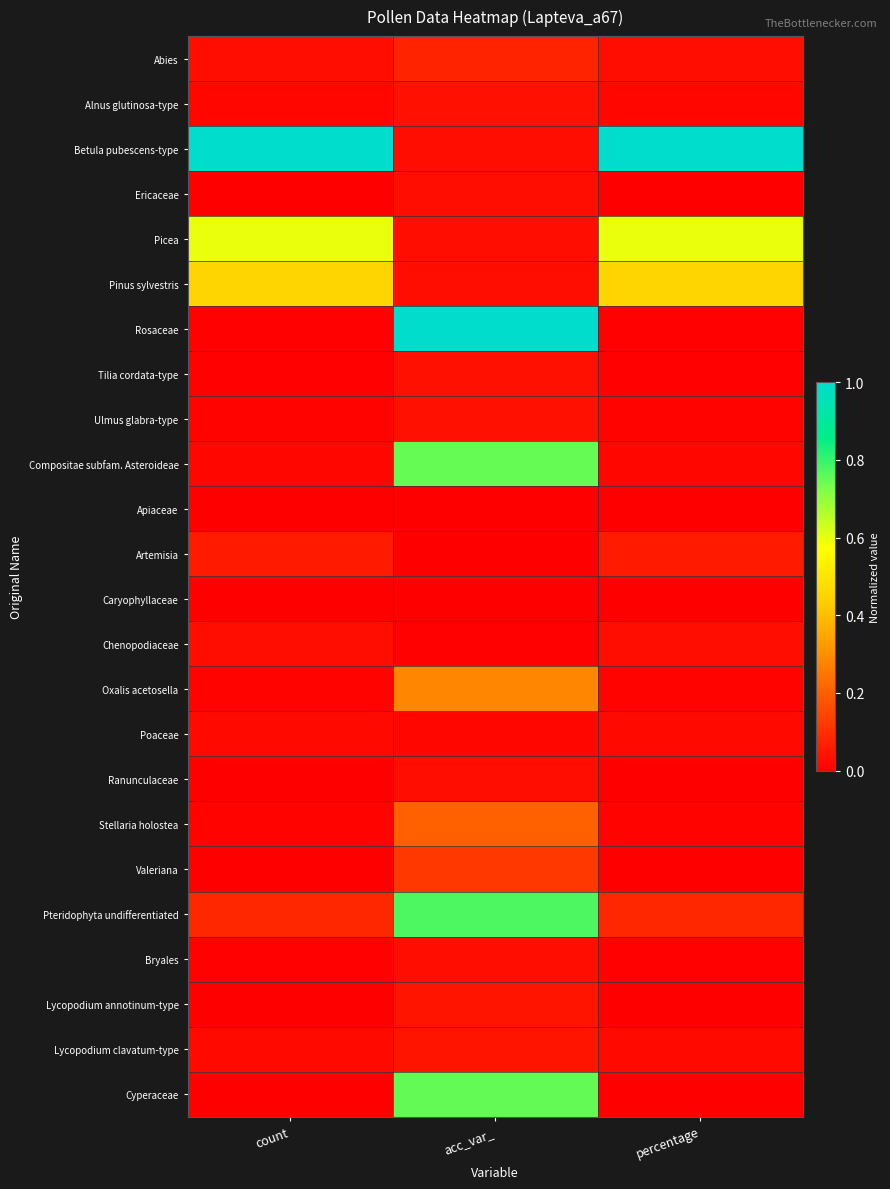

Reading left to right, transcribe all the data shown in this chart.

Abies: count=0.0	acc_var_=0.1	percentage=0.0
Alnus glutinosa-type: count=0.0	acc_var_=0.0	percentage=0.0
Betula pubescens-type: count=1.0	acc_var_=0.0	percentage=1.0
Ericaceae: count=0.0	acc_var_=0.0	percentage=0.0
Picea: count=0.6	acc_var_=0.0	percentage=0.6
Pinus sylvestris: count=0.5	acc_var_=0.0	percentage=0.5
Rosaceae: count=0.0	acc_var_=1.0	percentage=0.0
Tilia cordata-type: count=0.0	acc_var_=0.0	percentage=0.0
Ulmus glabra-type: count=0.0	acc_var_=0.0	percentage=0.0
Compositae subfam. Asteroideae: count=0.0	acc_var_=0.7	percentage=0.0
Apiaceae: count=0.0	acc_var_=0.0	percentage=0.0
Artemisia: count=0.1	acc_var_=0.0	percentage=0.1
Caryophyllaceae: count=0.0	acc_var_=0.0	percentage=0.0
Chenopodiaceae: count=0.0	acc_var_=0.0	percentage=0.0
Oxalis acetosella: count=0.0	acc_var_=0.3	percentage=0.0
Poaceae: count=0.0	acc_var_=0.0	percentage=0.0
Ranunculaceae: count=0.0	acc_var_=0.0	percentage=0.0
Stellaria holostea: count=0.0	acc_var_=0.2	percentage=0.0
Valeriana: count=0.0	acc_var_=0.1	percentage=0.0
Pteridophyta undifferentiated: count=0.1	acc_var_=0.8	percentage=0.1
Bryales: count=0.0	acc_var_=0.0	percentage=0.0
Lycopodium annotinum-type: count=0.0	acc_var_=0.0	percentage=0.0
Lycopodium clavatum-type: count=0.0	acc_var_=0.0	percentage=0.0
Cyperaceae: count=0.0	acc_var_=0.8	percentage=0.0